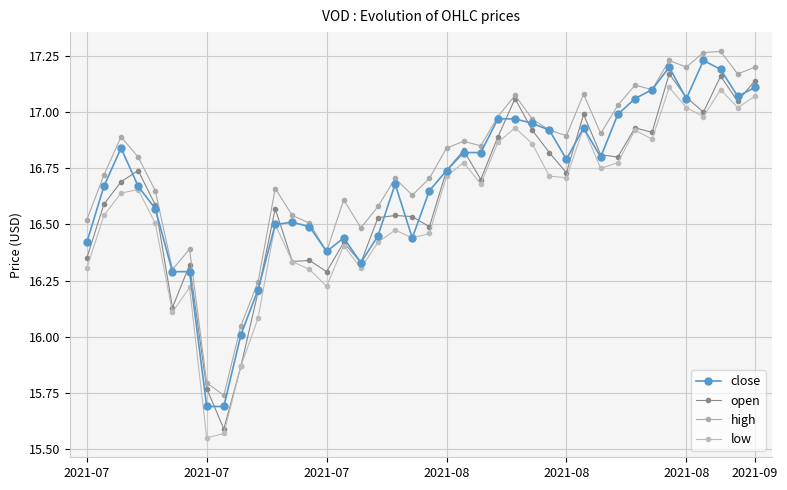

How many values in the low series are below 16?

3